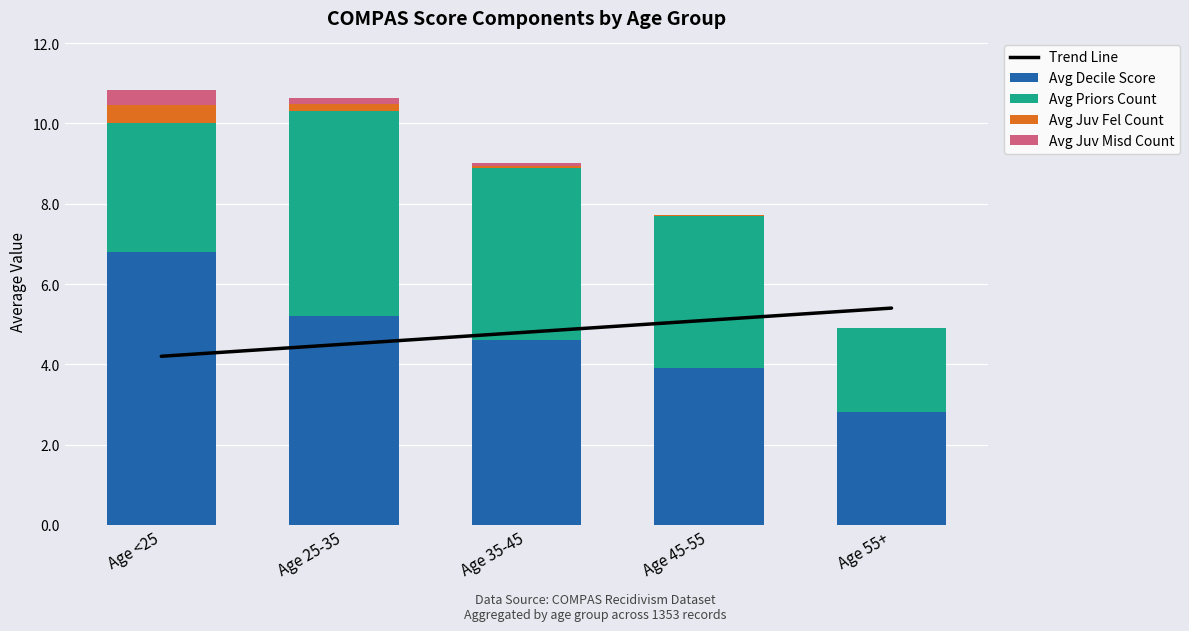

How many series are shown in this chart?

5